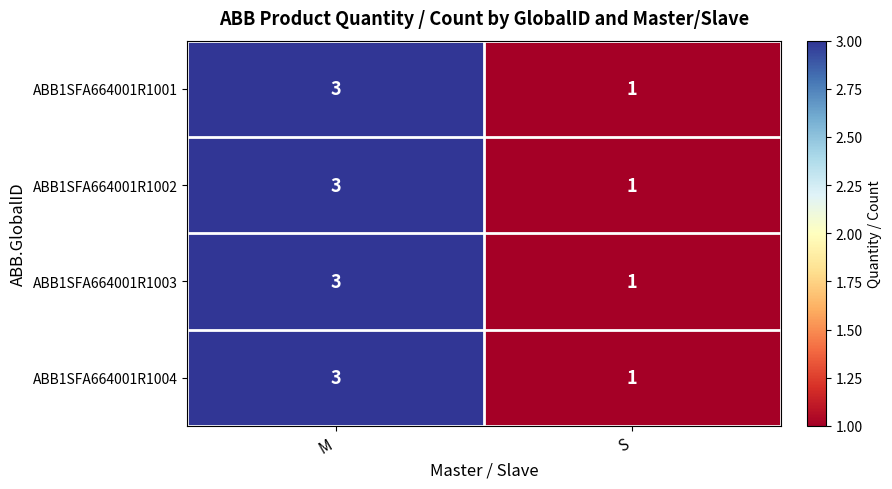

What is the maximum value shown in the chart?

3